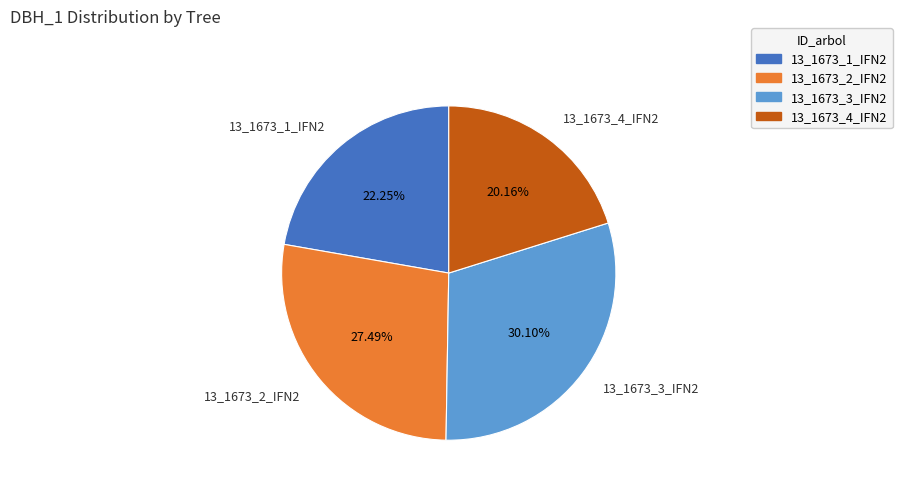

Do 13_1673_1_IFN2 and 13_1673_3_IFN2 together represent more than half of the pie?

Yes